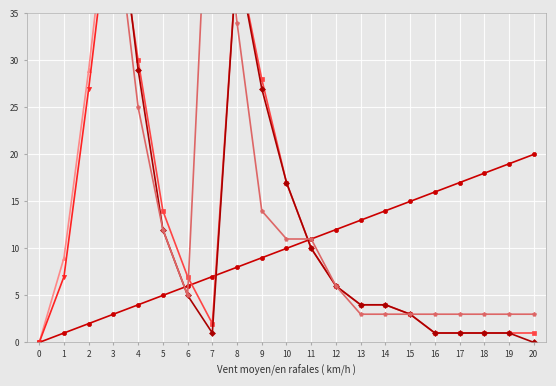

How many times do all 2023 full prob under and home 2023 full prob over cross each other?

1